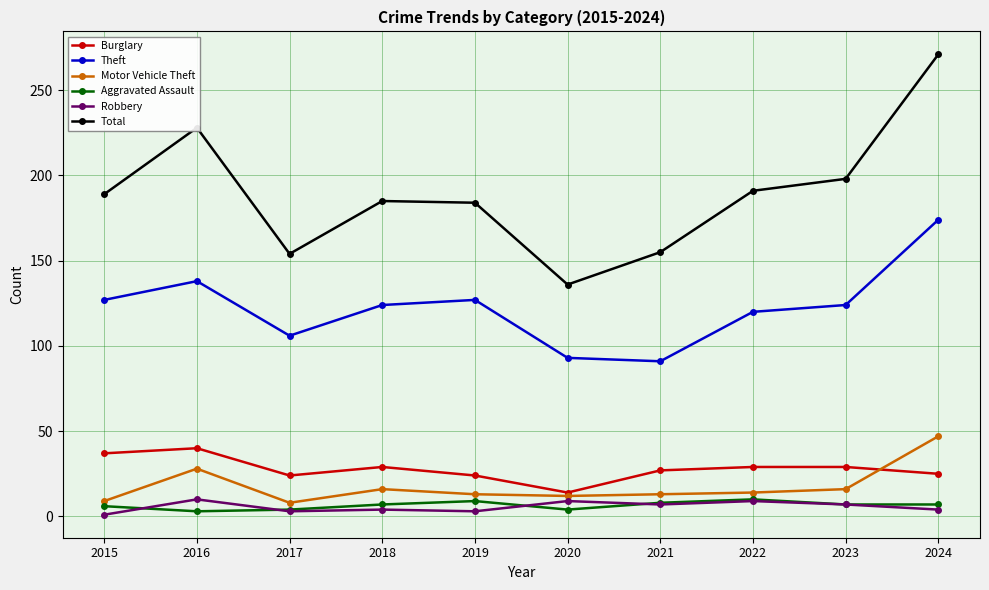

Does the chart display data point markers on the line(s)?

Yes